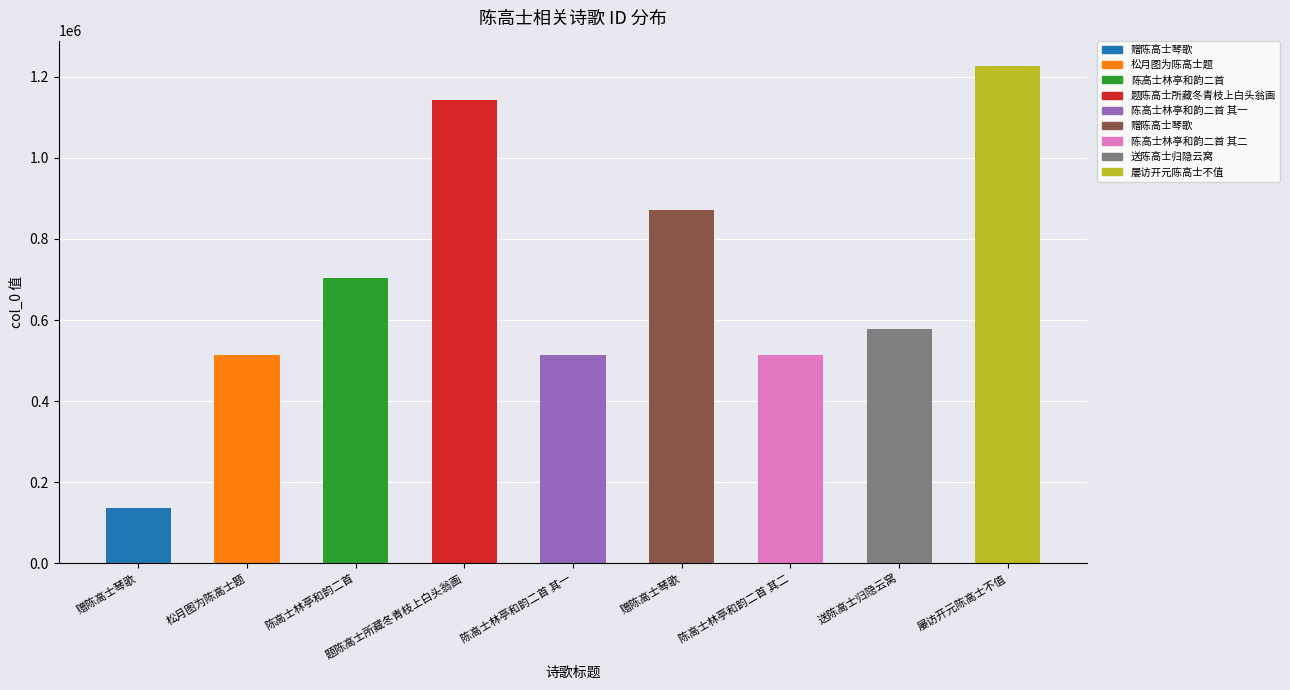

How many values are below 578496?

4